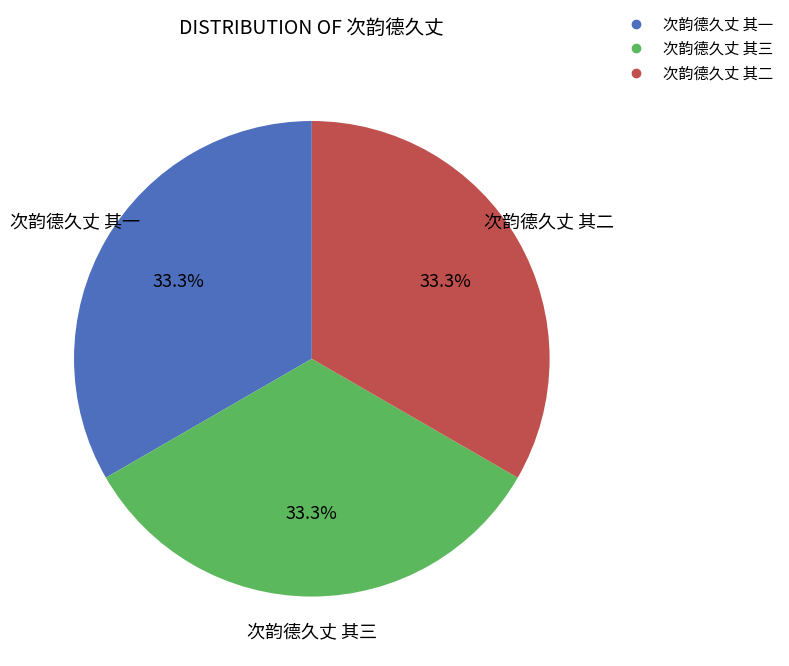

What percentage is the 次韵德久丈 其二 slice, to the nearest percent?

33%